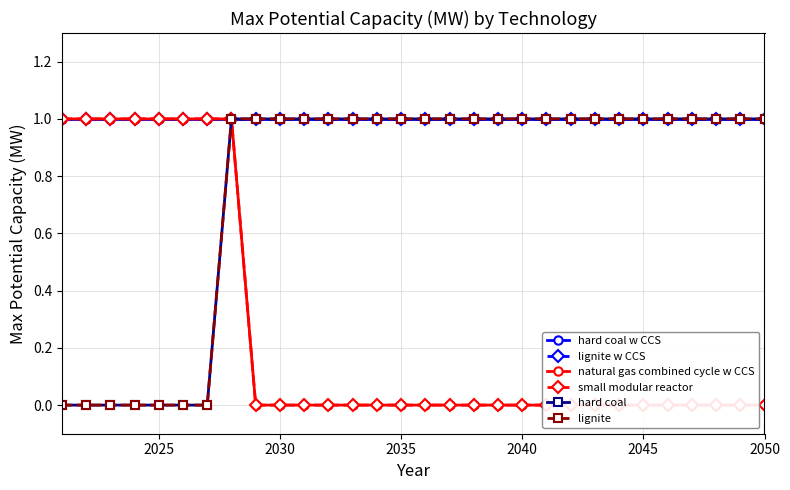

True or false: natural gas combined cycle w CCS has more than 1 points higher than both neighbors.

False